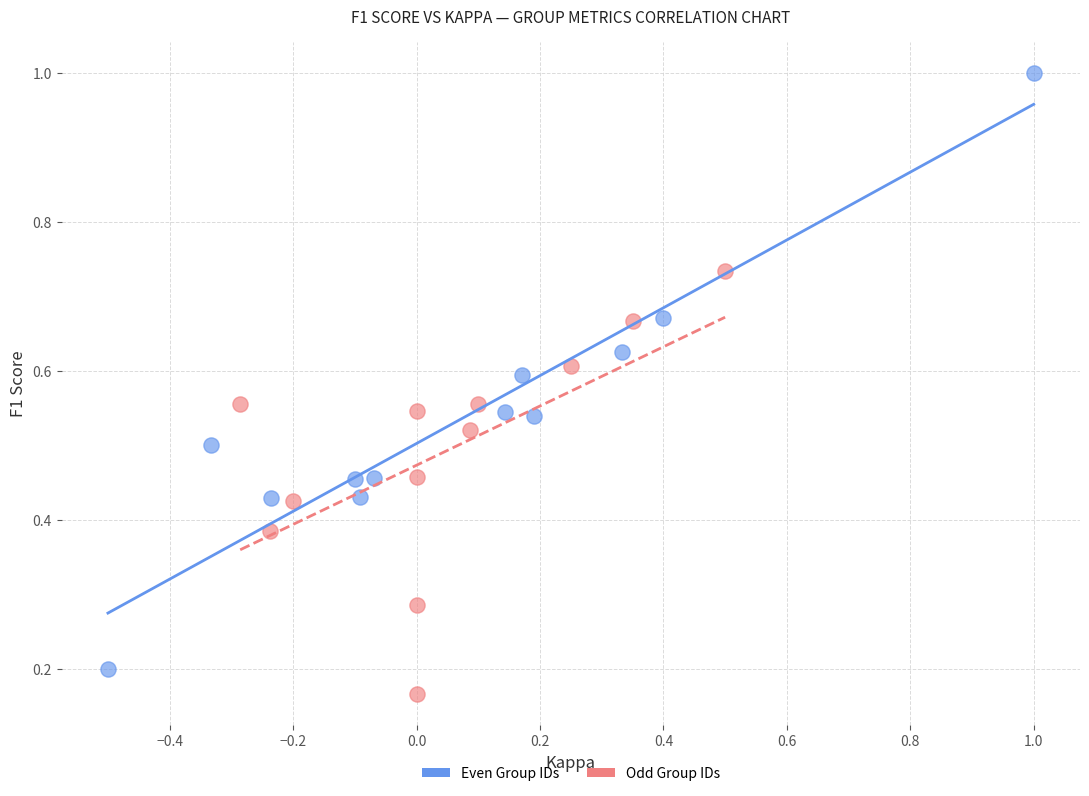

Which series reaches the minimum Y coordinate?

Odd Group IDs